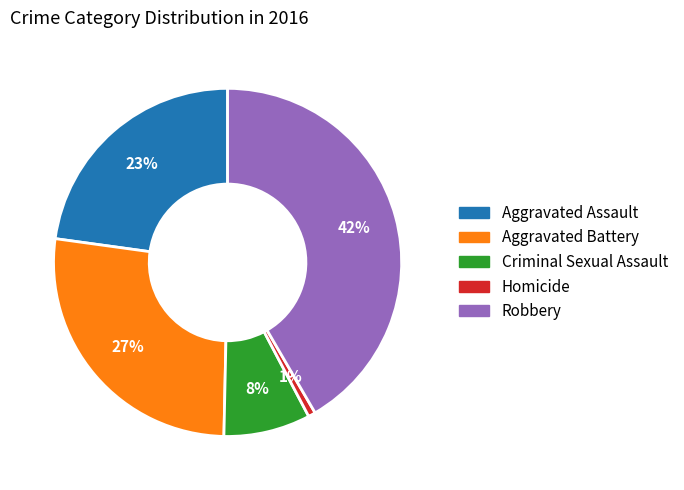

Is it true that Robbery is 42% of the pie?

True